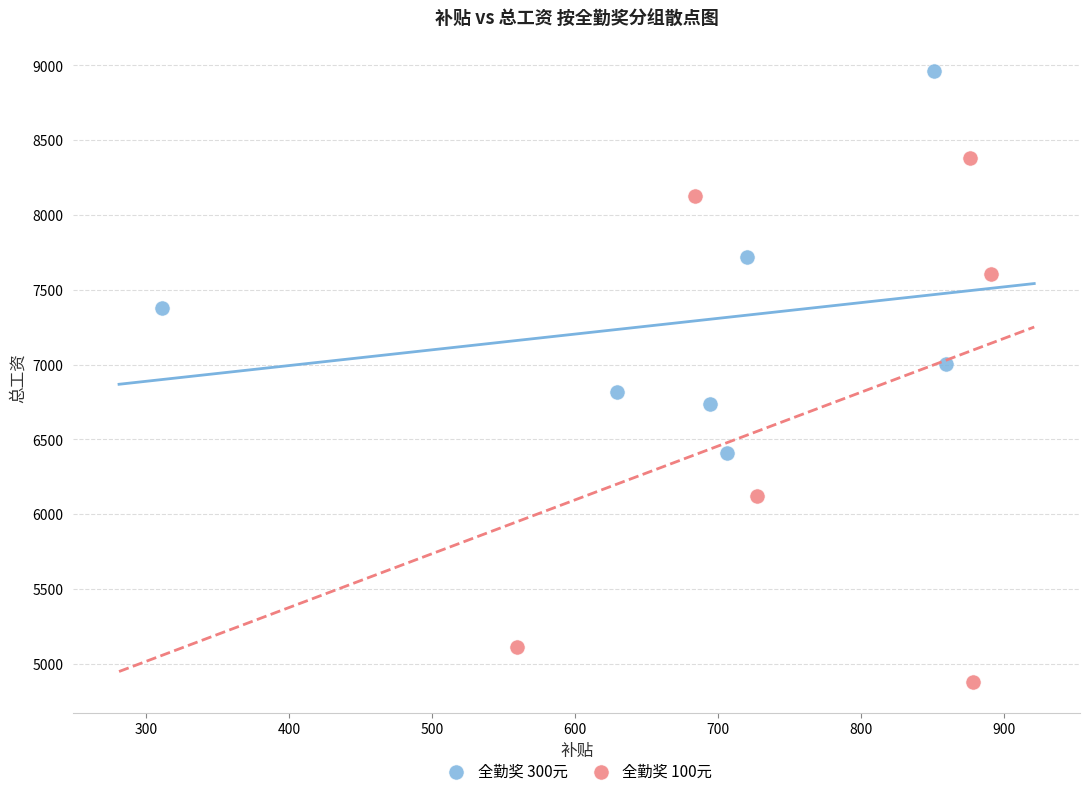

Which series has the widest spread of Y values?

全勤奖 100元